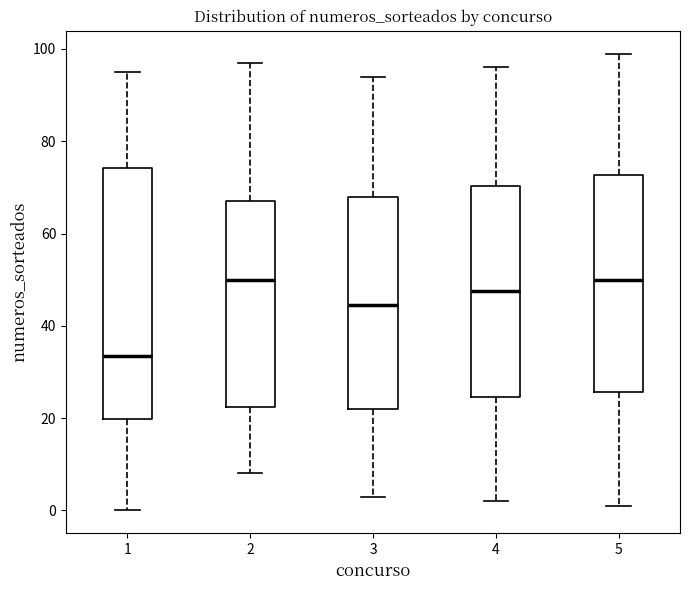

Comparing the boxes themselves (not the whiskers), which one is the tallest?

1